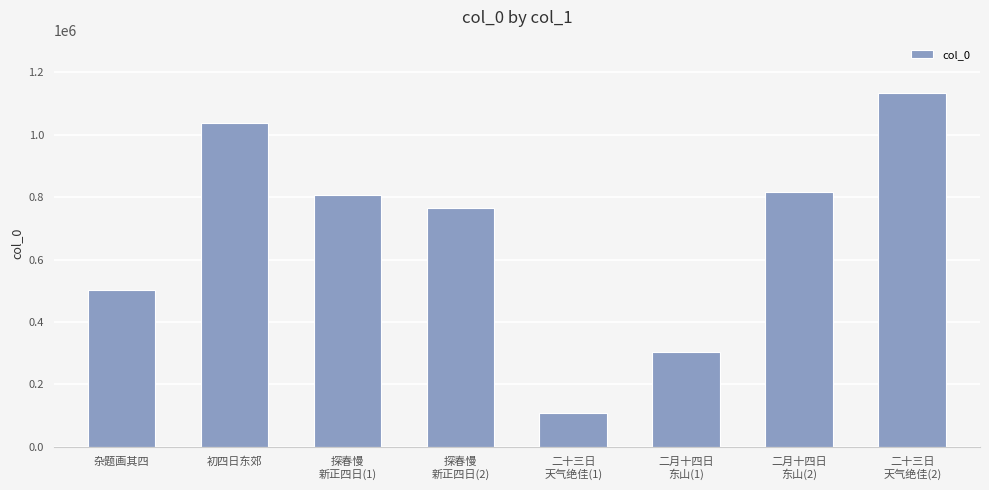

What is the label of the 4th bar from the right?

二十三日
天气绝佳(1)